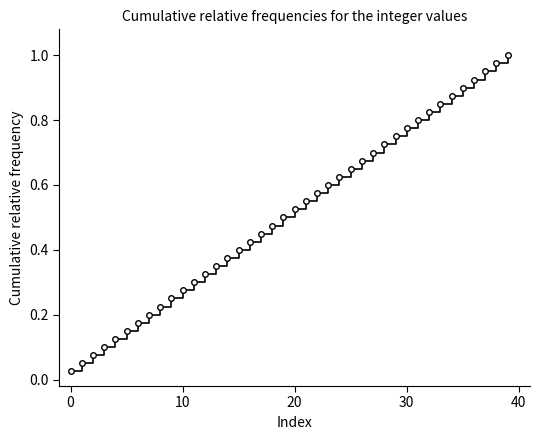

What is the average value?

0.5